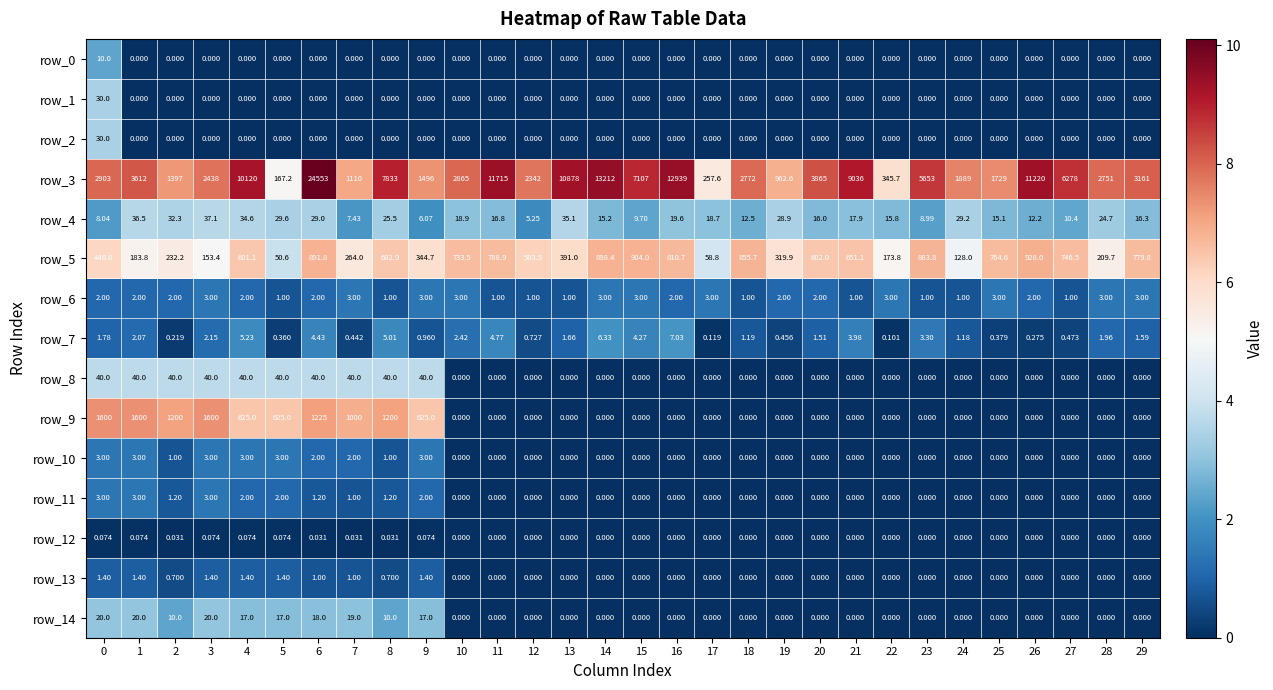

Which series changed the most between 0 and 4?

row_3